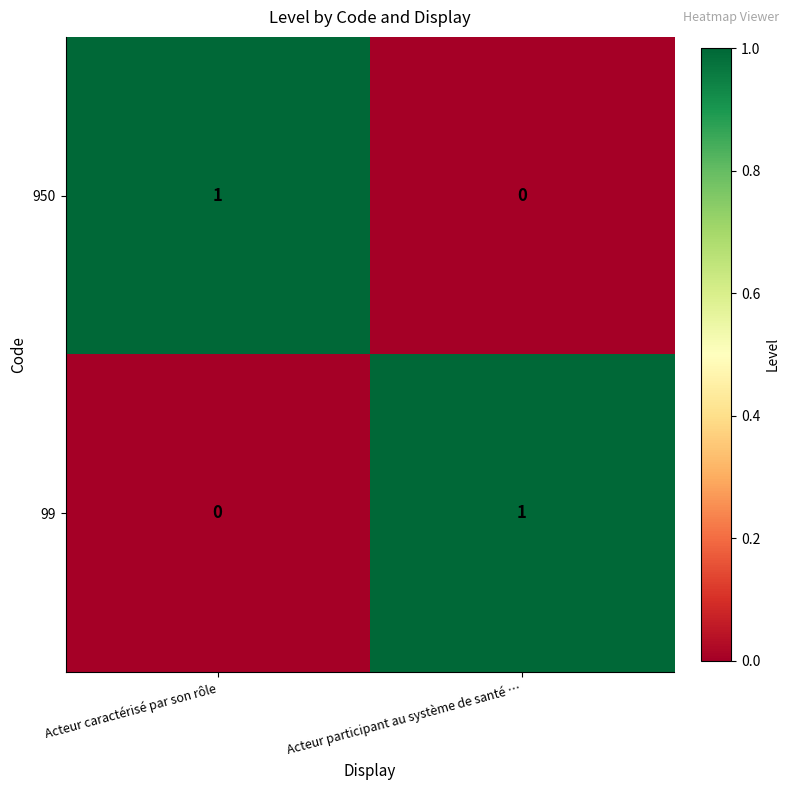

At which label is 99 closest to 0?

Acteur caractérisé par son rôle